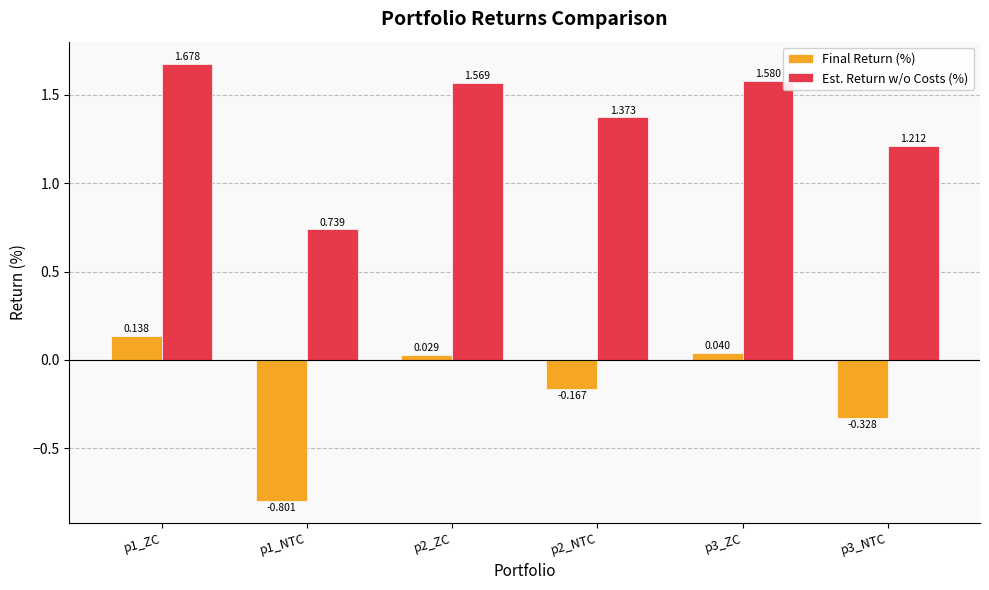

What position from the right is p3_NTC?

1